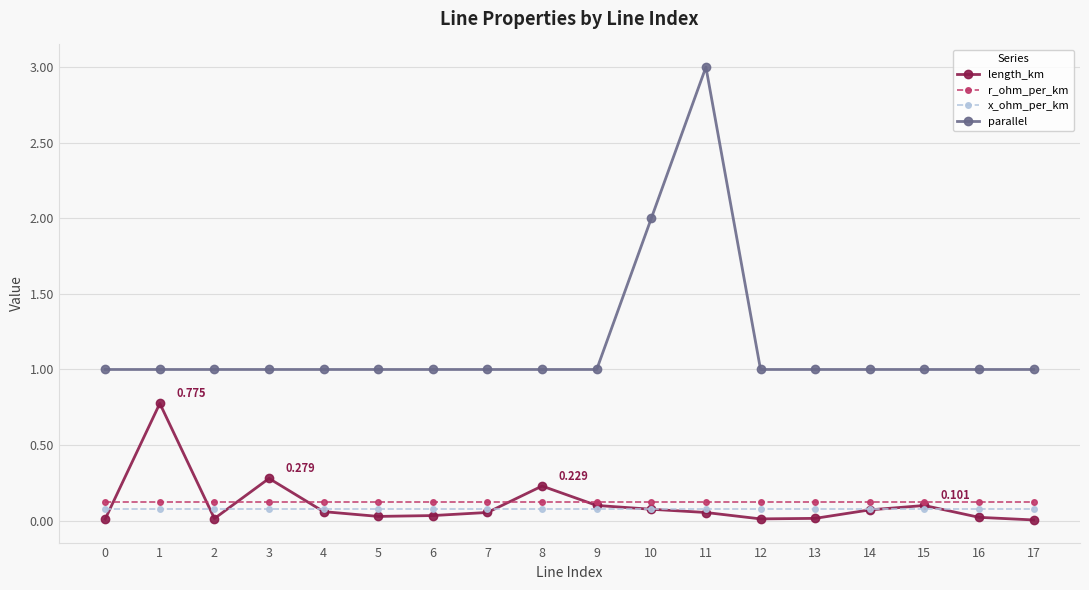

True or false: r_ohm_per_km and x_ohm_per_km cross at least once.

False